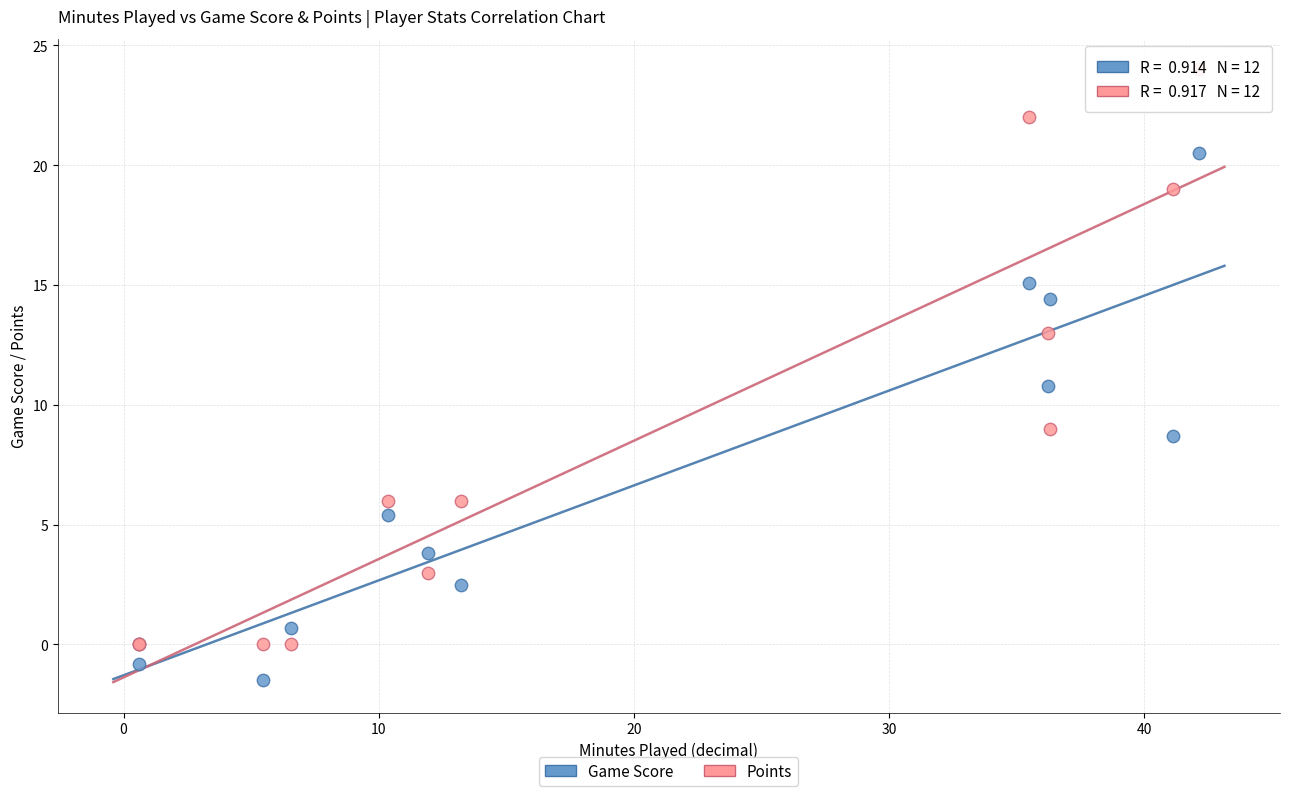

Which series has the widest spread of Y values?

Points